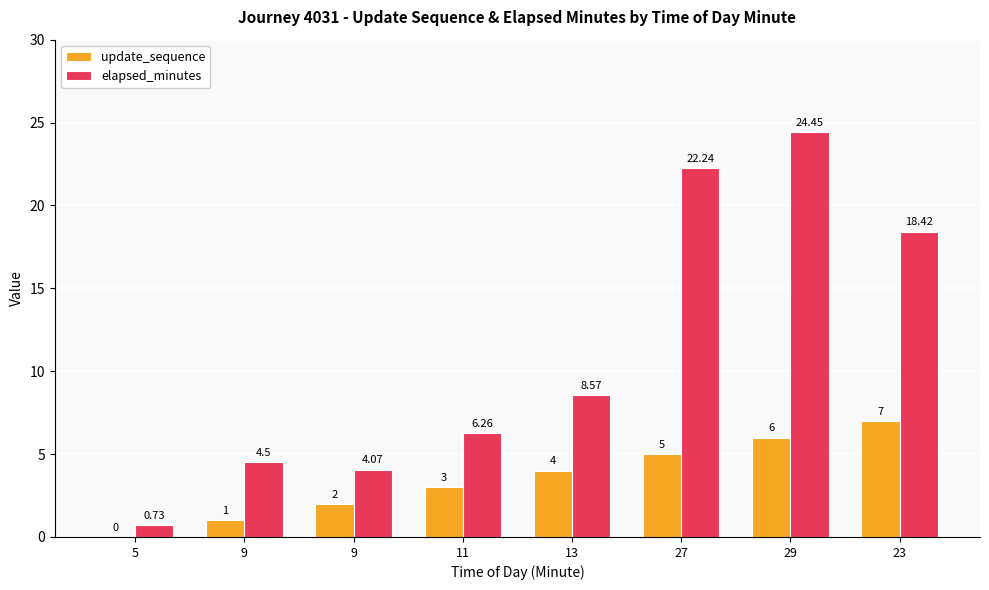

What are all the series names shown in the legend?

update_sequence, elapsed_minutes